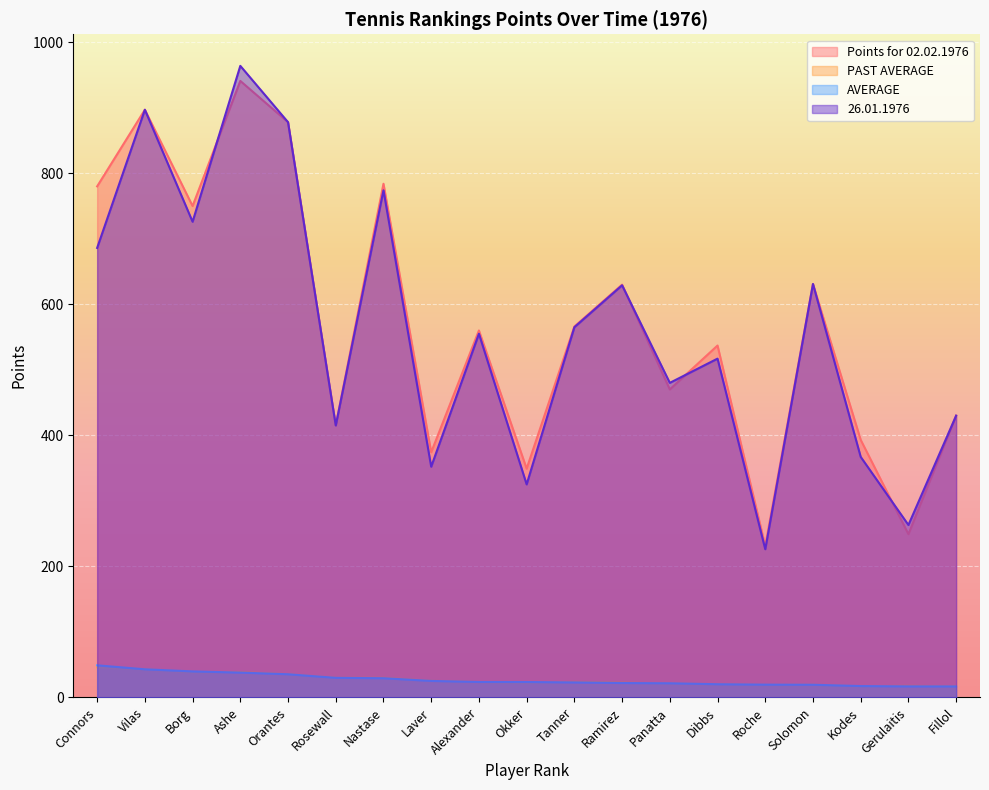

At which label does PAST AVERAGE first exceed 23?

Connors